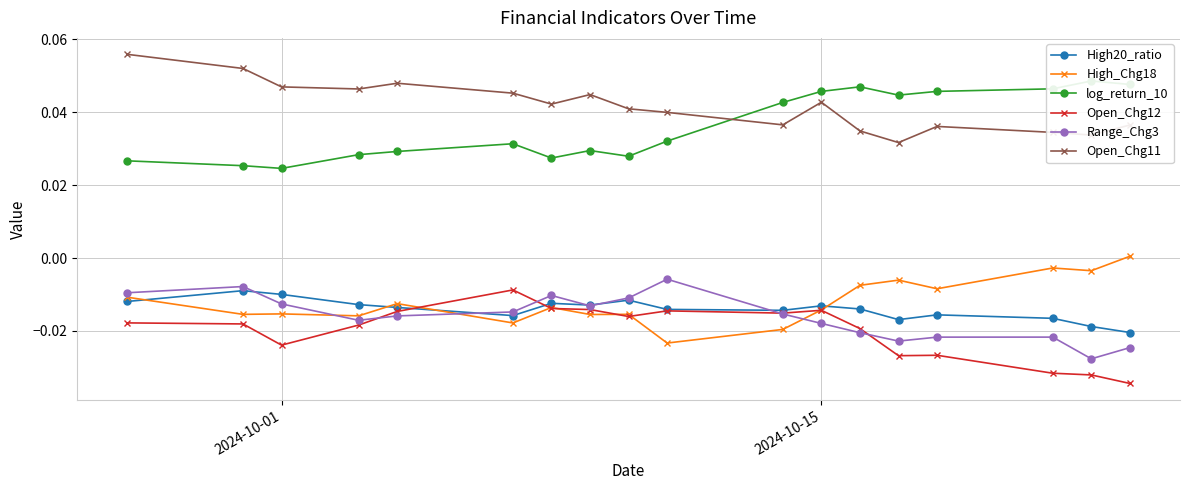

After their last crossing, which series has the higher values: Open_Chg12 or Range_Chg3?

Range_Chg3